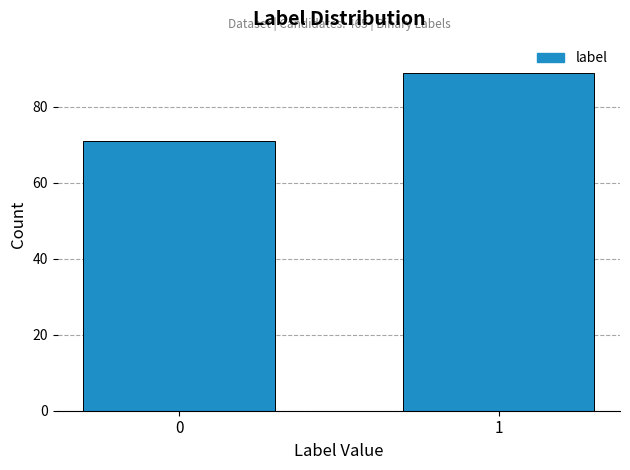

Reading left to right, list all the values displayed in this chart.

0=71	1=89